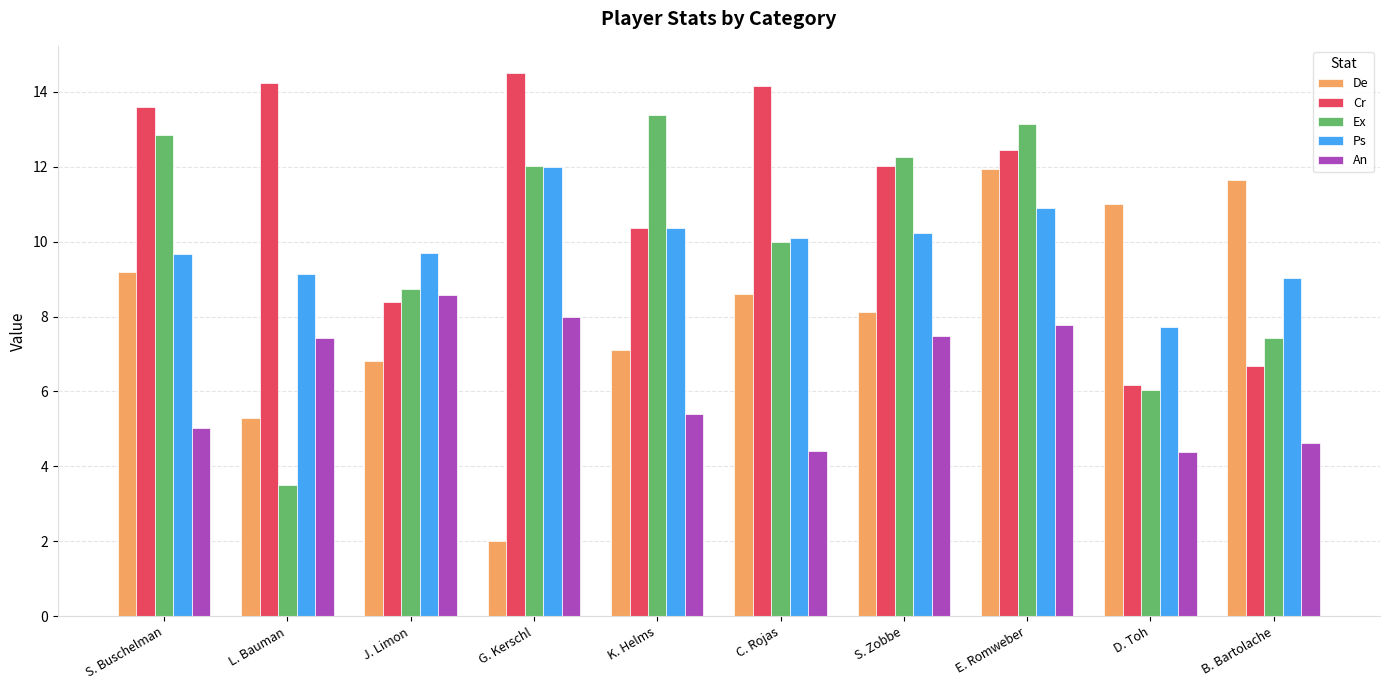

What is the difference between the highest and lowest values at S. Zobbe?

4.8